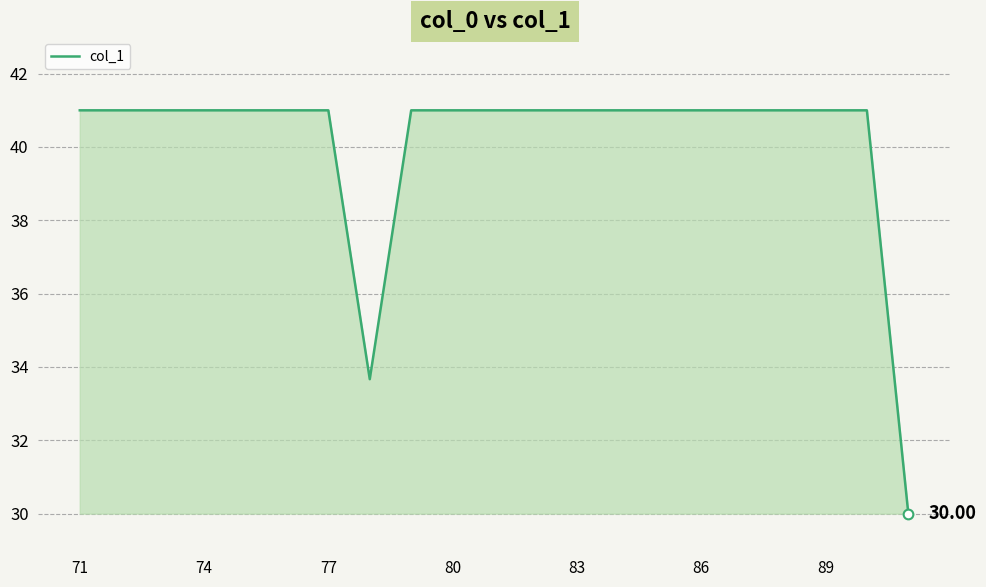

Reading right to left, transcribe all the data shown in this chart.

30.0	41.0	41.0	41.0	41.0	41.0	41.0	41.0	41.0	41.0	41.0	41.0	41.0	33.7	41.0	41.0	41.0	41.0	41.0	41.0	41.0